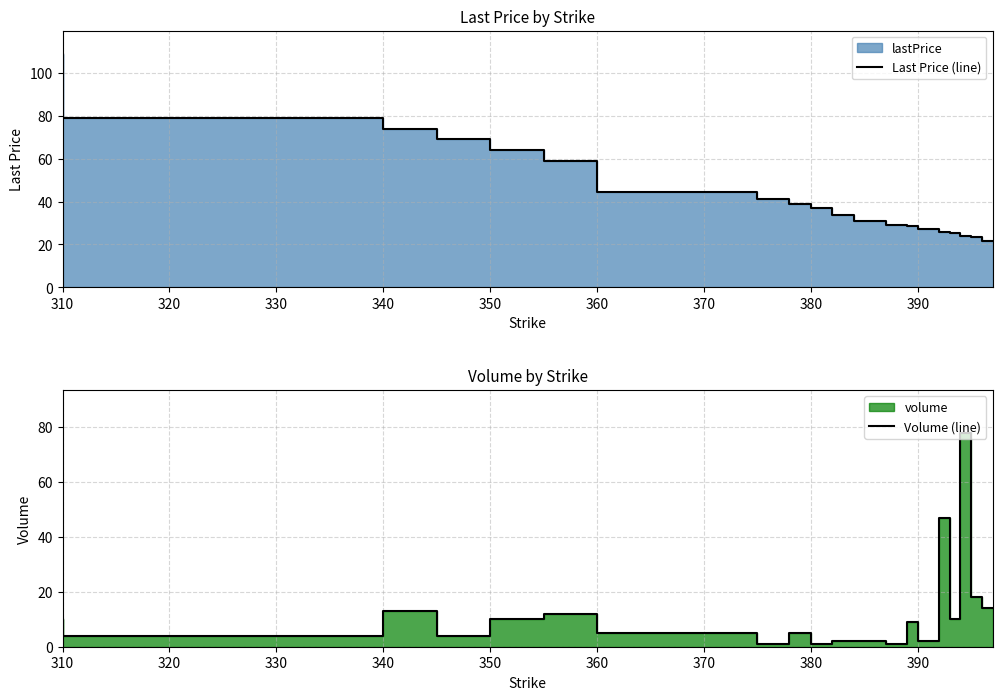

True or false: Last Price (line) has more than 1 points higher than both neighbors.

False